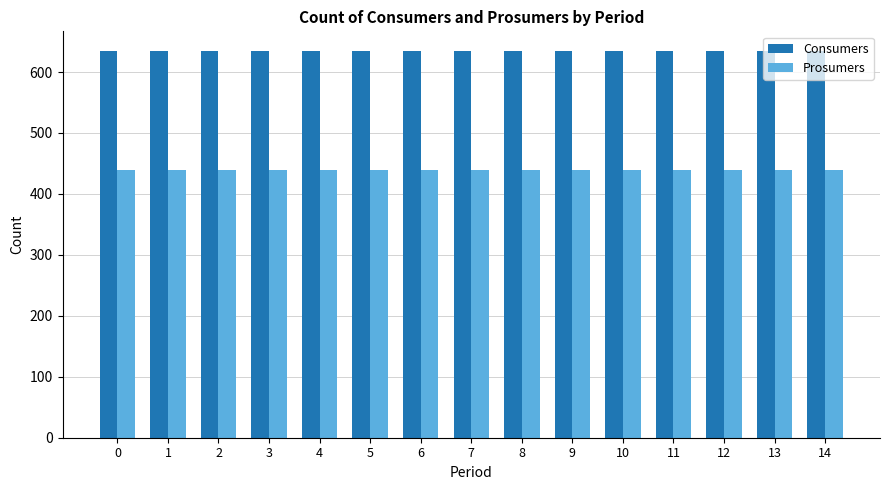

What is the approximate value of Prosumers at 3?

440